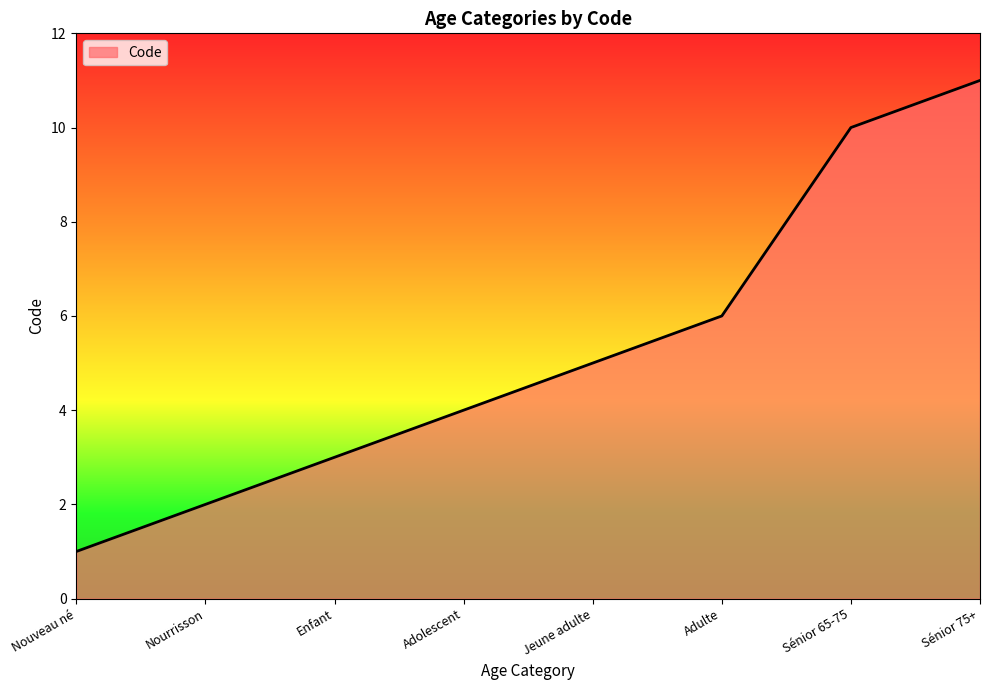

Between Sénior 75+ and Nouveau né, which is larger?

Sénior 75+